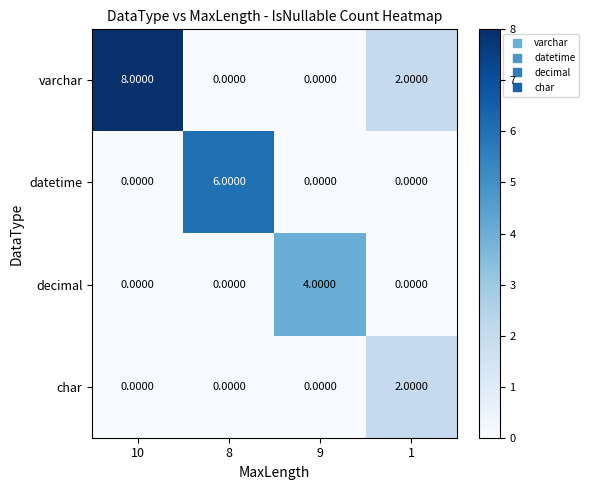

Which series has the largest total across all categories?

varchar